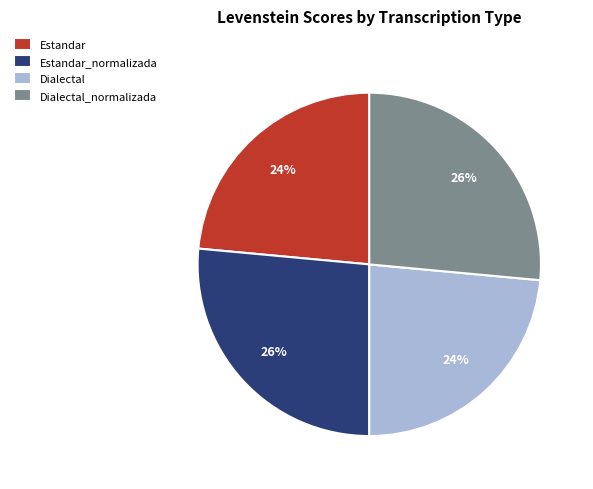

Approximately how many times larger is the value at Estandar compared to Estandar_normalizada?

0.9